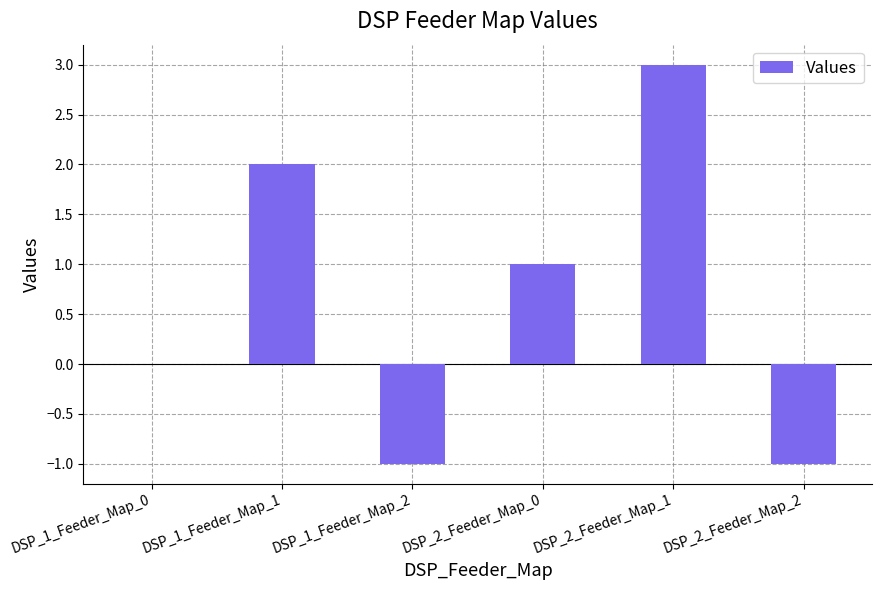

Reading left to right, what are all the values shown in this chart?

0	2	-1	1	3	-1